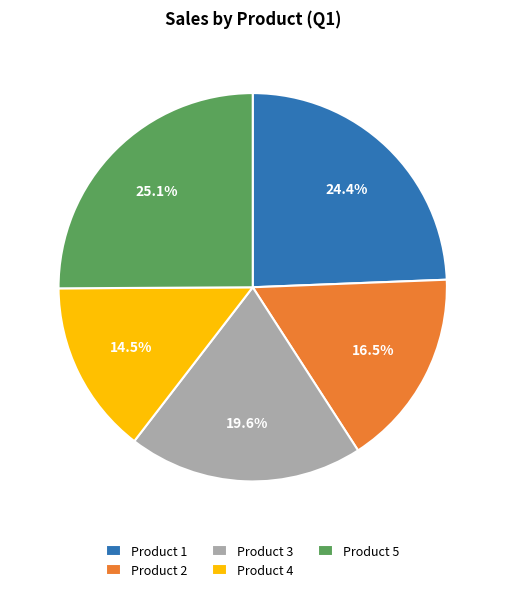

Does any single category account for the majority?

No